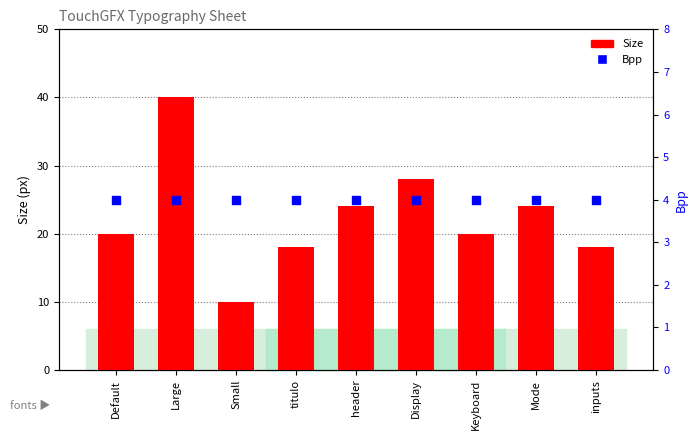

Which series contains the highest Y value?

Size